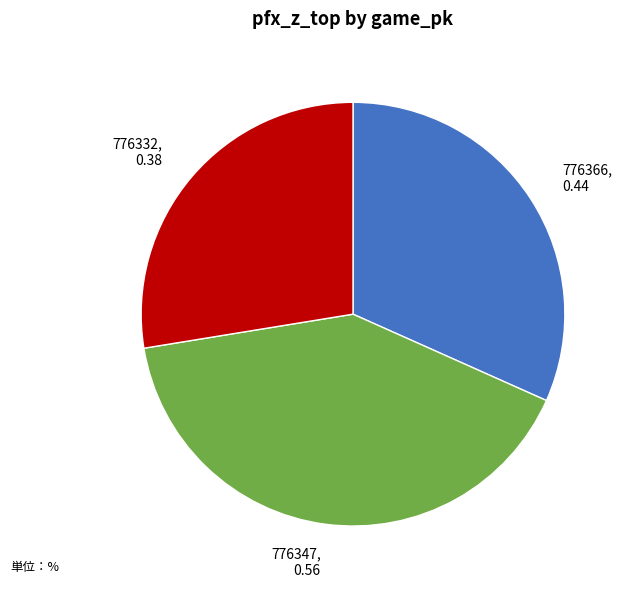

Rank the categories by value from highest to lowest.

776347, 776366, 776332